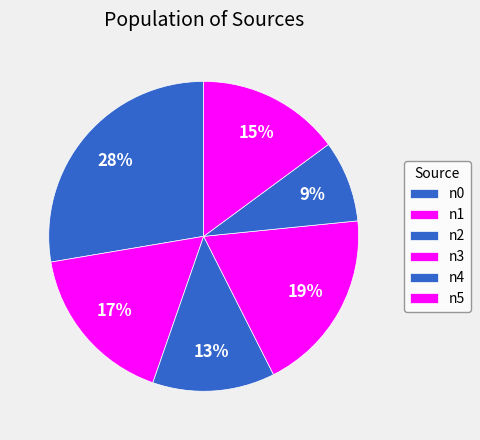

What is the largest slice in the pie chart?

n0